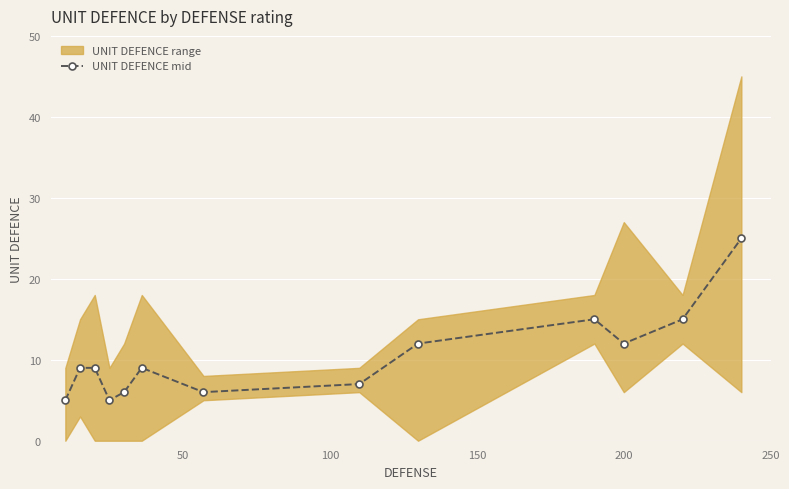

What is the minimum value for UNIT DEFENCE mid?

5